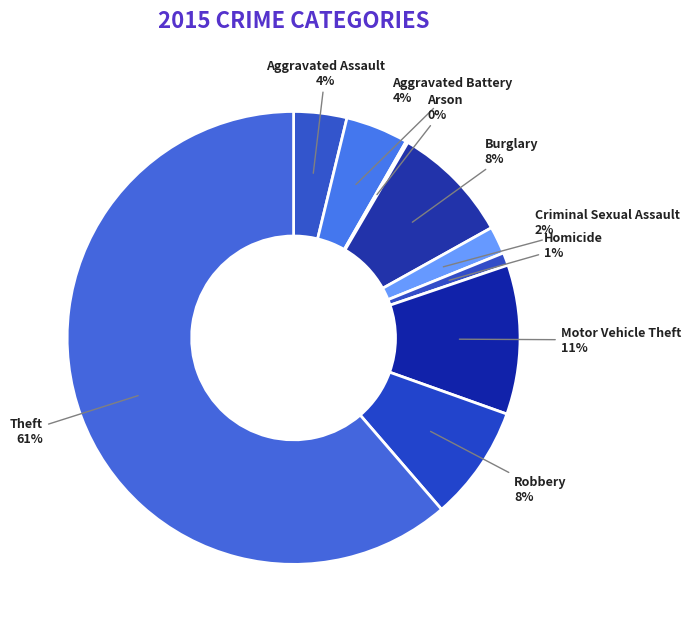

To the nearest percent, what portion does Aggravated Assault represent?

4%